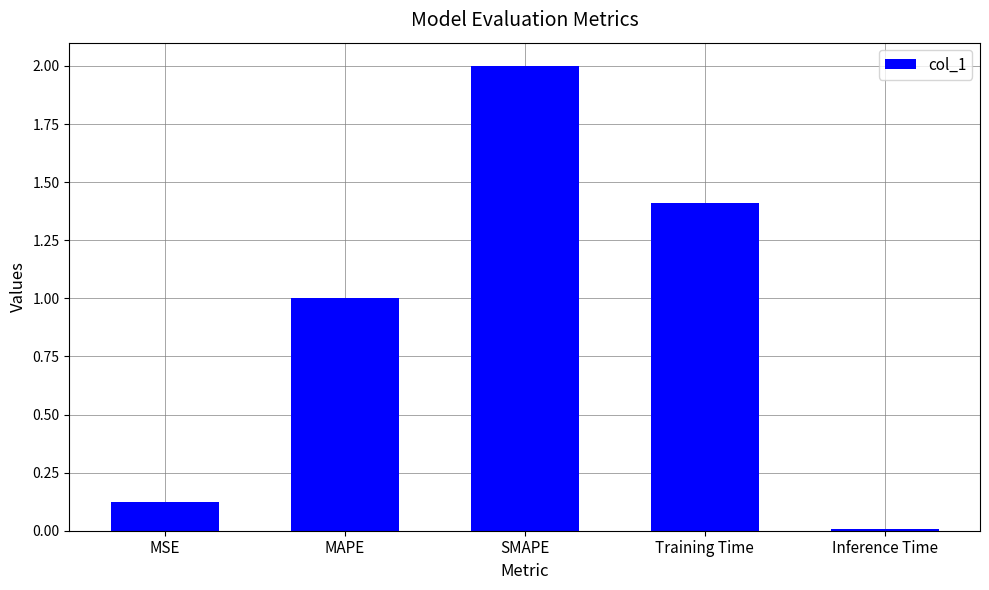

Which label corresponds to the smallest value in the chart?

Inference Time